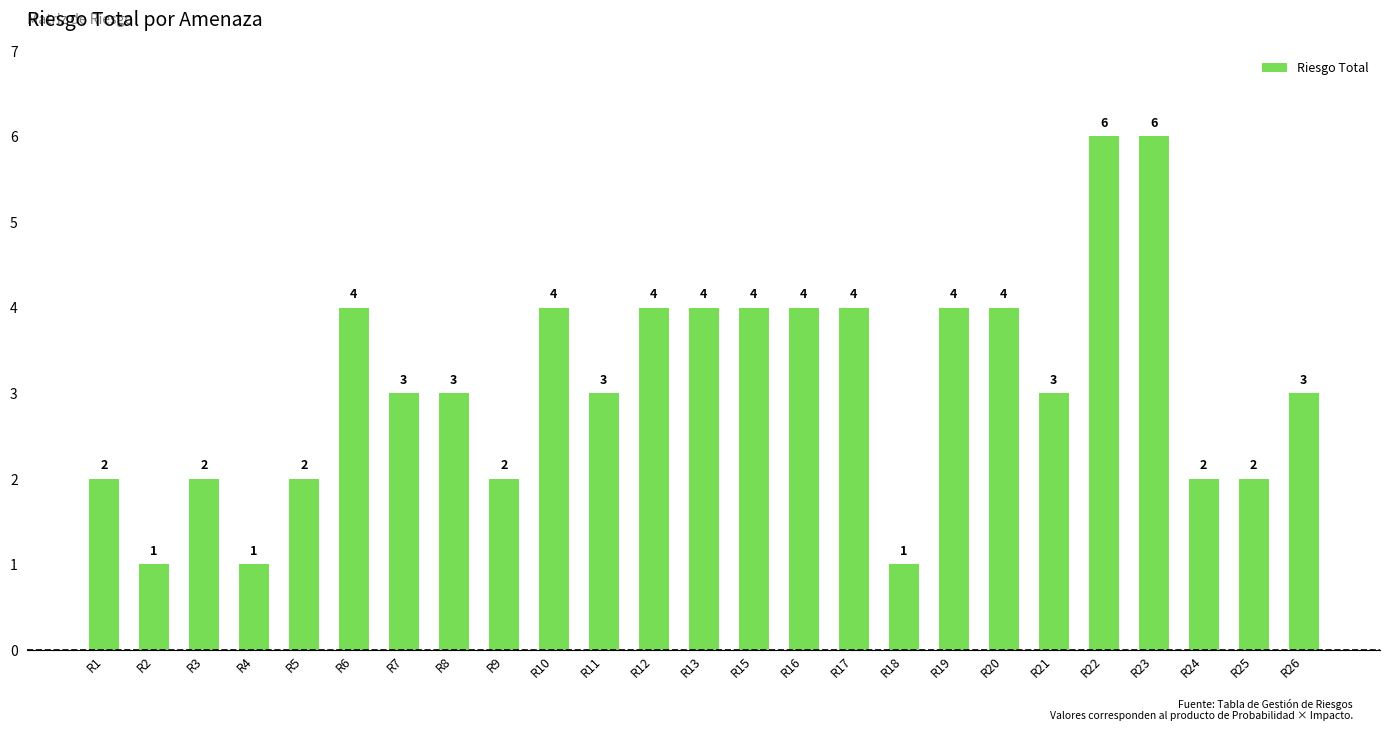

The value at R11 is 1. True or false?

False